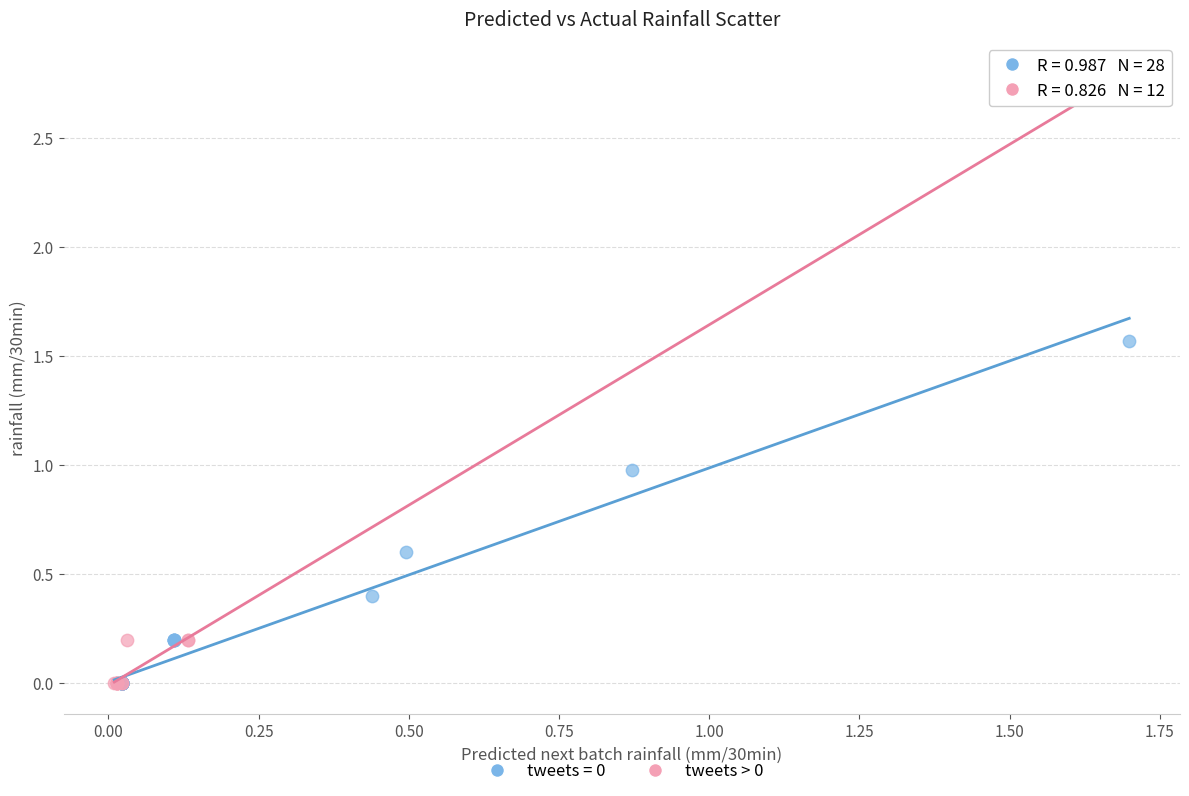

Which series has the largest Y range (max minus min)?

tweets = 0